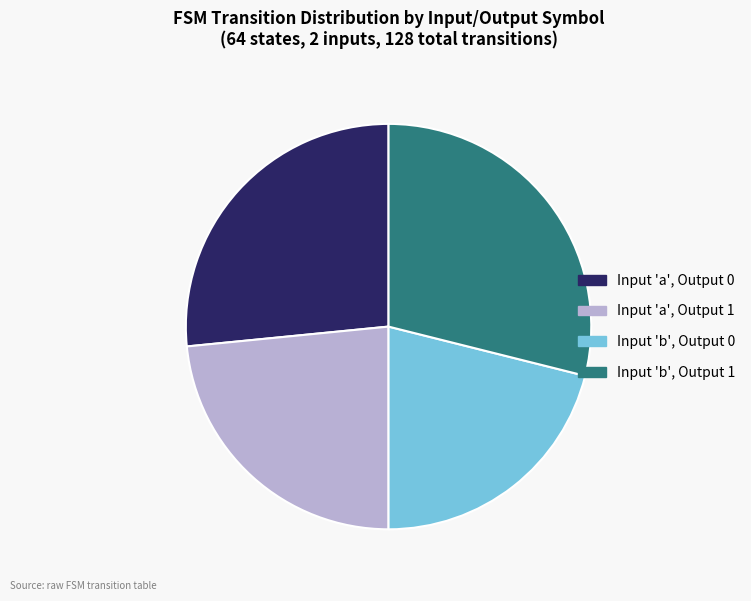

Is it true that Input 'b', Output 1 is 29% of the pie?

True